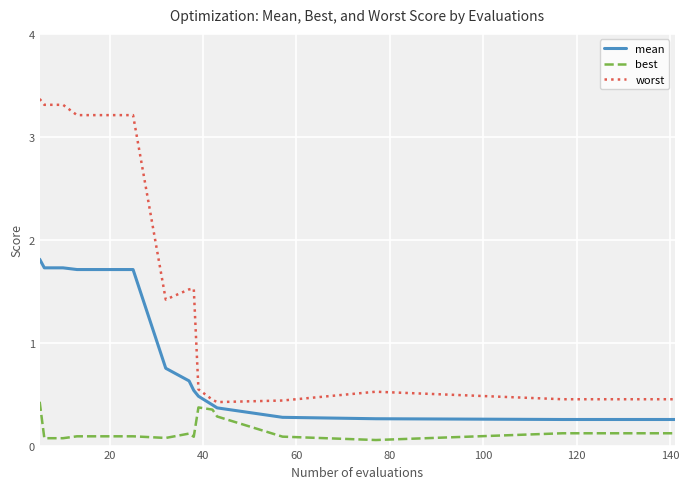

Which series has the largest range (max minus min)?

worst